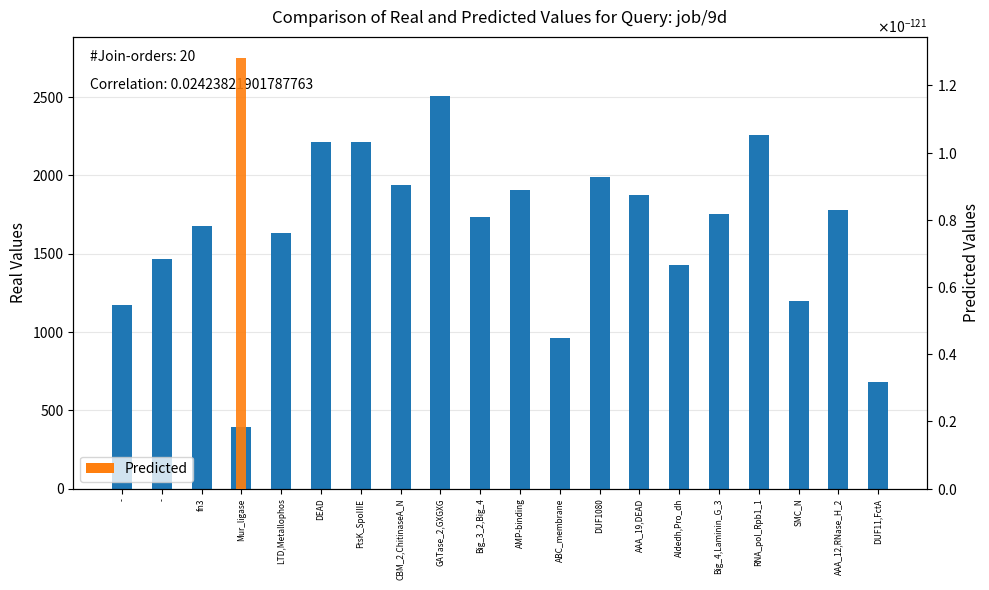

Is the value of Predicted at Big_4,Laminin_G_3 greater than the value of Real Values at Big_3_2,Big_4?

No